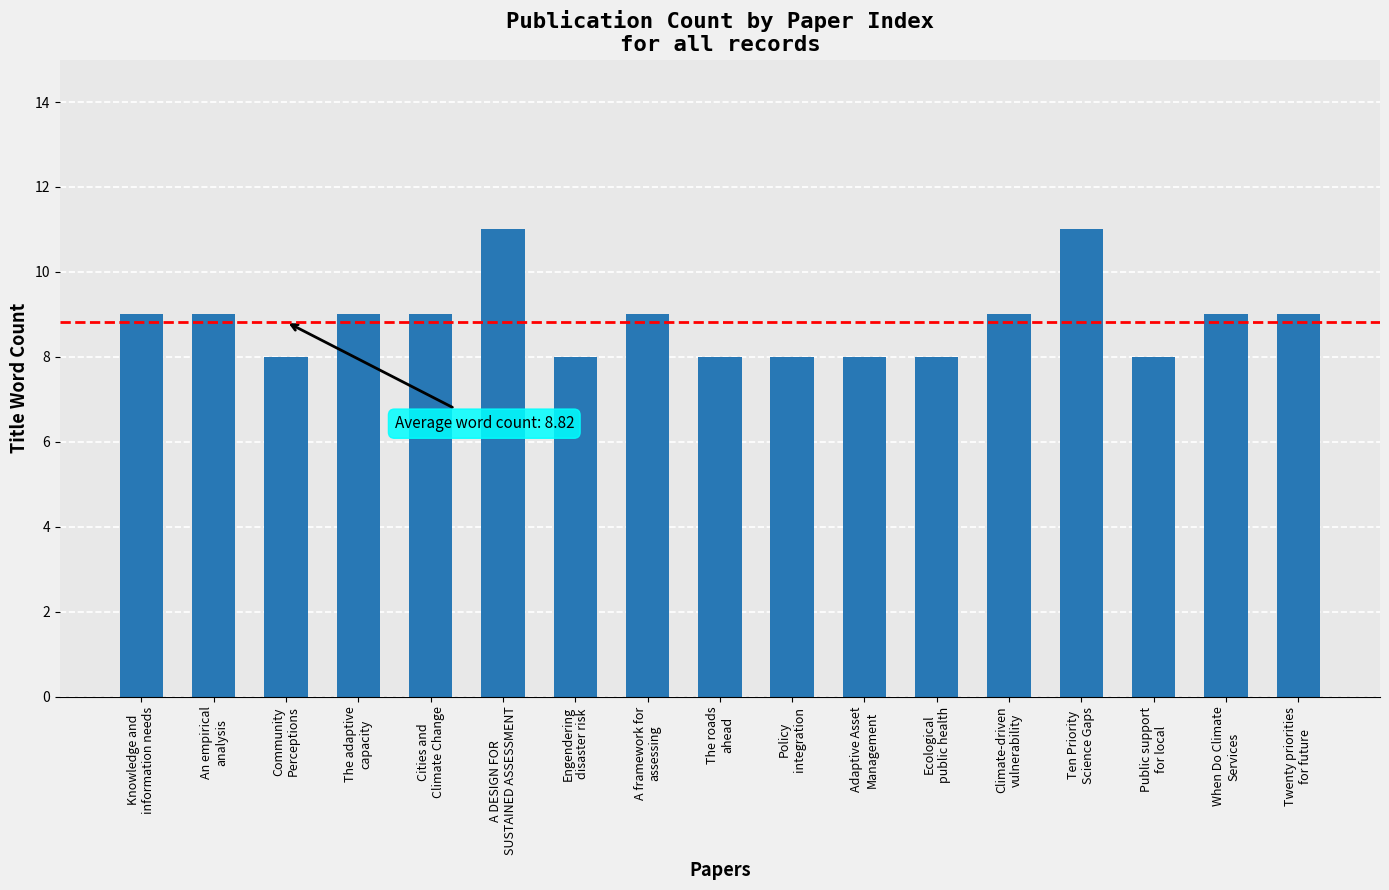

Reading right to left, list all the values displayed in this chart.

9	9	8	11	9	8	8	8	8	9	8	11	9	9	8	9	9